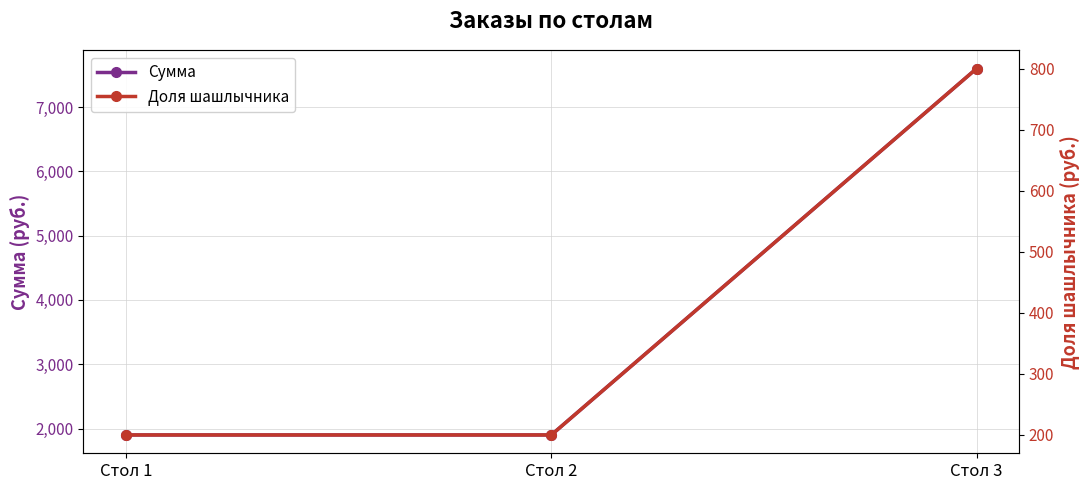

How many Сумма values are between 1900 and 7600?

3